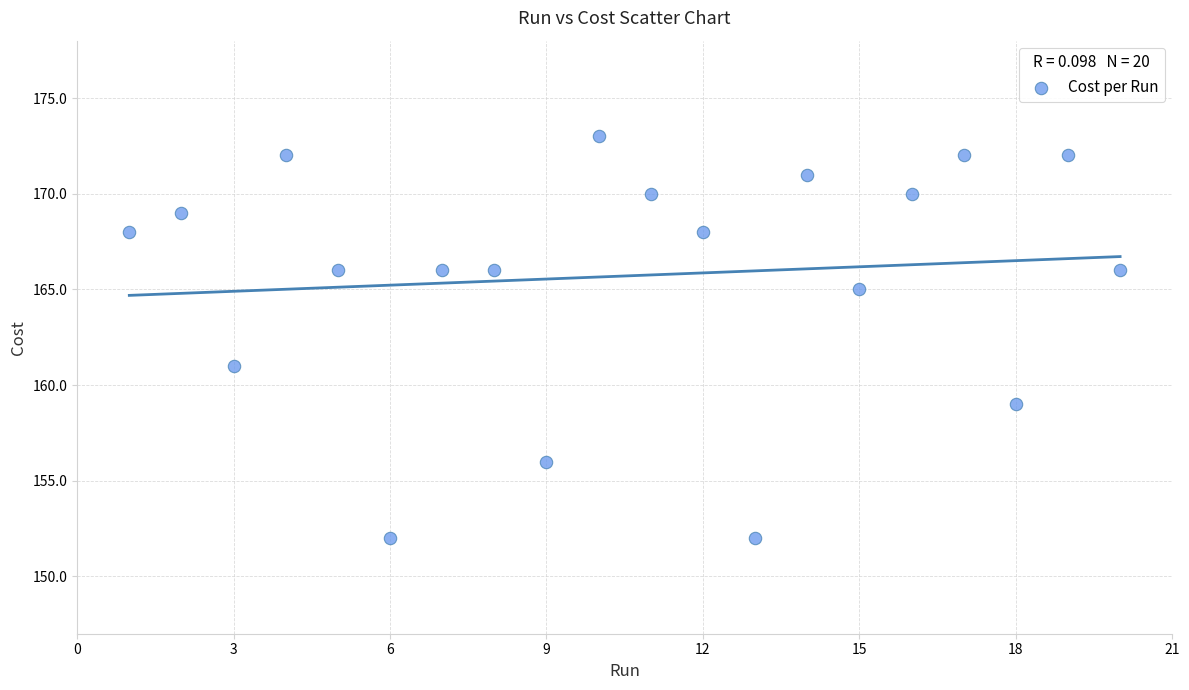

What is the range of X values (max minus min)?

19.0